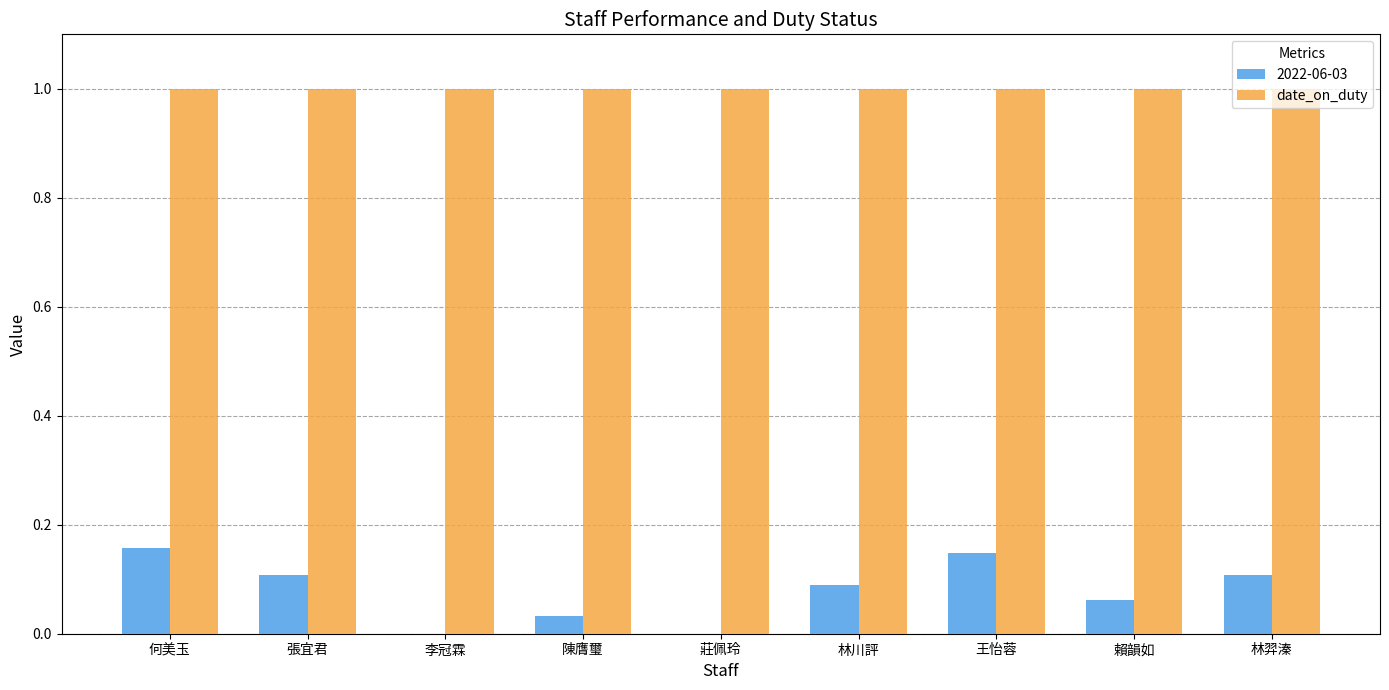

Are the bars horizontal?

No